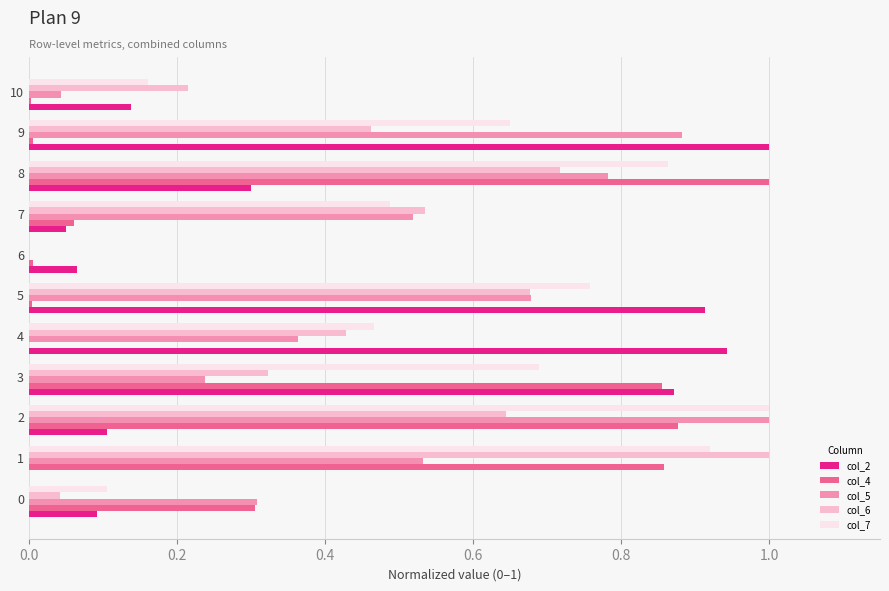

Is the value of col_2 at 3 greater than the value of col_5 at 5?

Yes